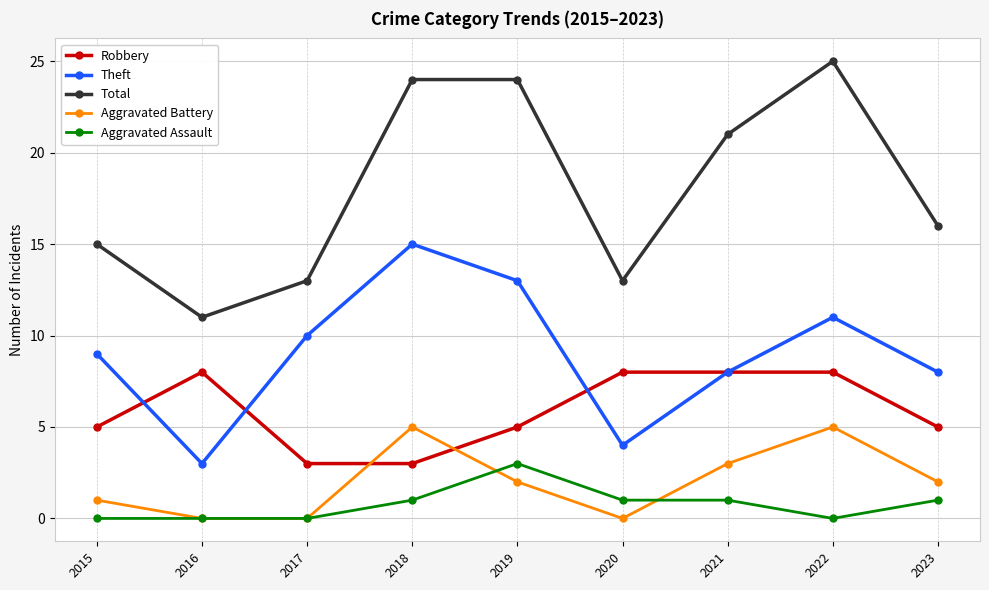

What are all the series names shown in the legend?

Robbery, Theft, Total, Aggravated Battery, Aggravated Assault